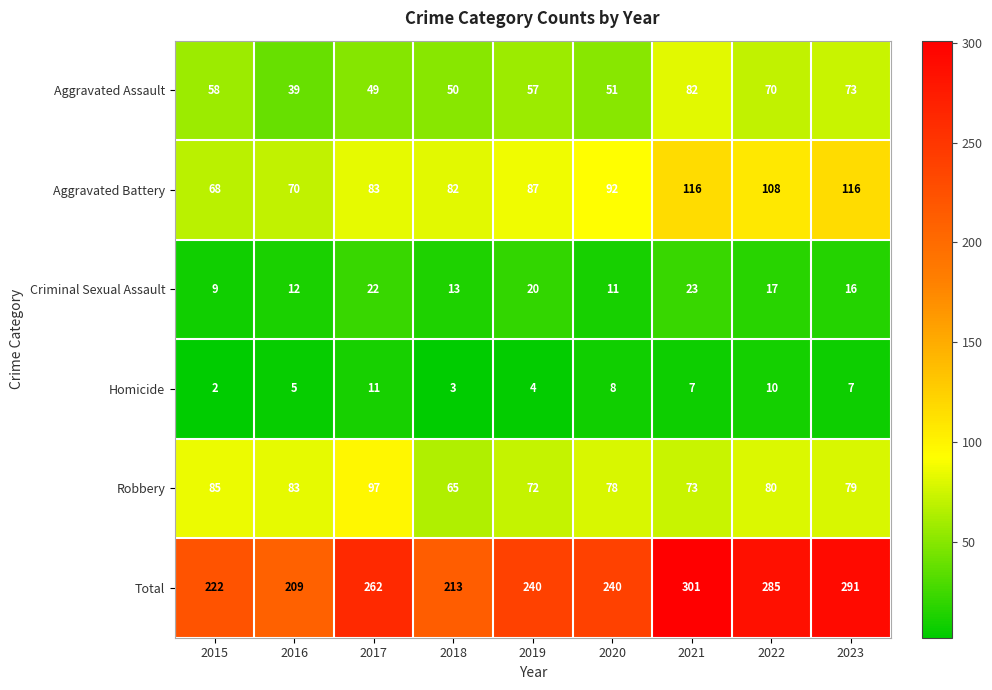

At which label is Aggravated Battery closest to 92?

2020